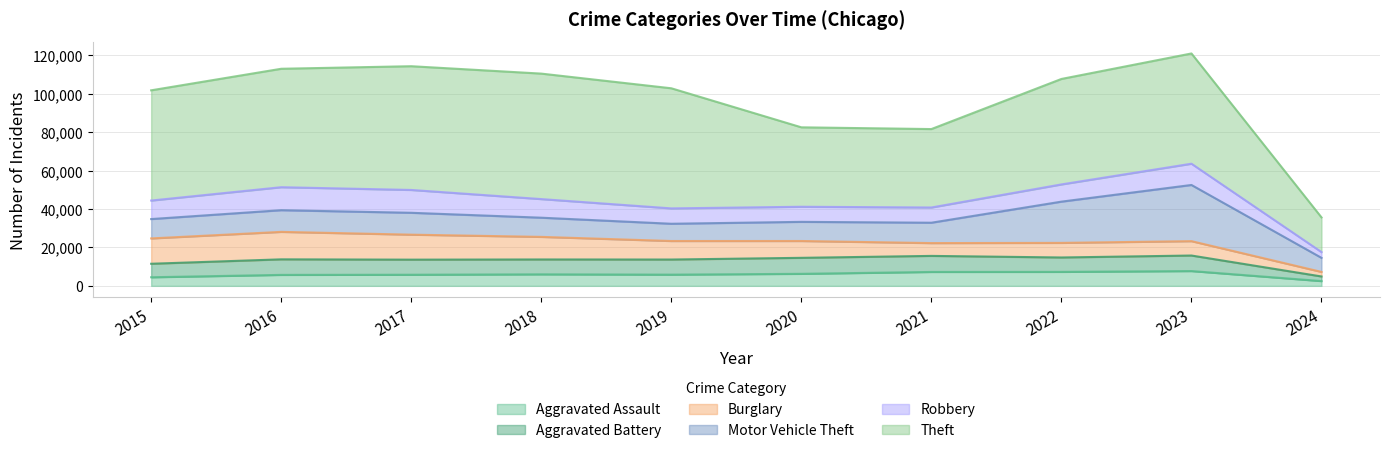

Which category has the lowest value across all series?

2024